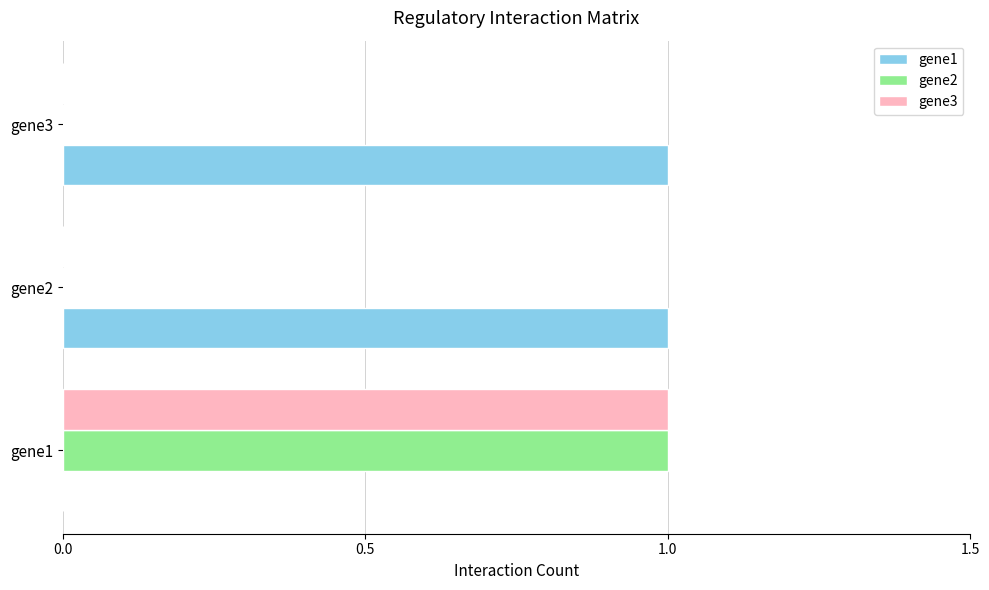

Is it true that gene1 equals 0 at gene1?

True